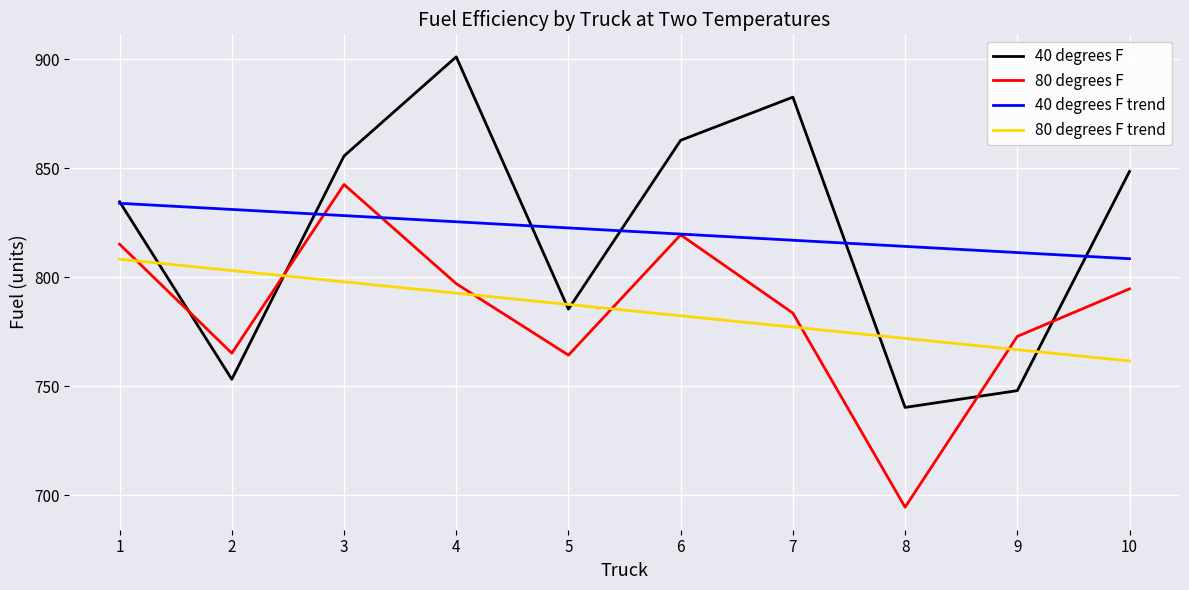

True or false: 40 degrees F trend has more than 2 points higher than both neighbors.

False